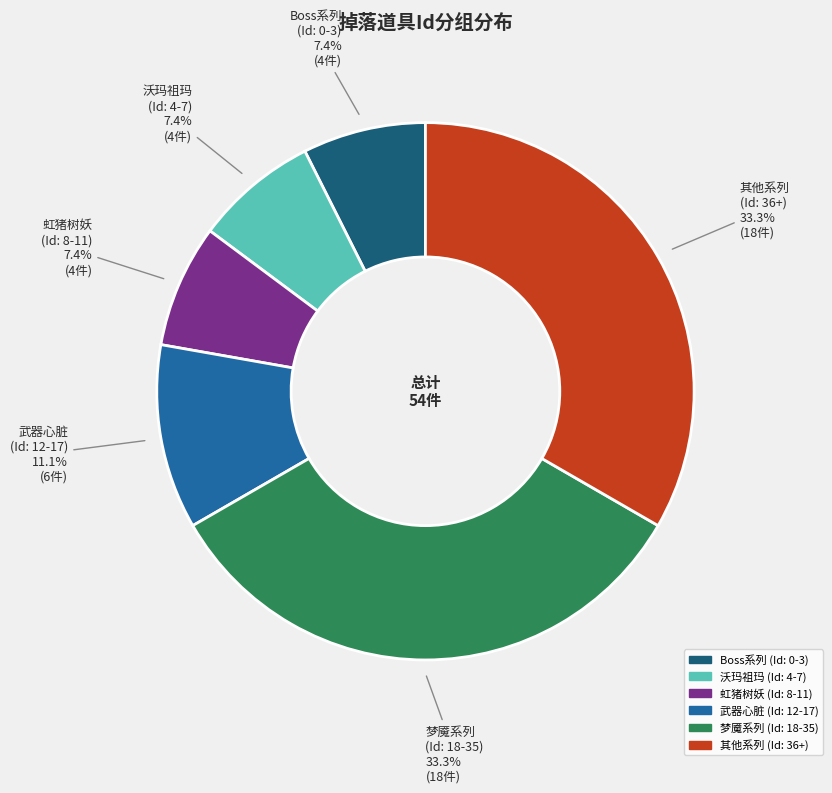

Does any single category account for the majority?

No